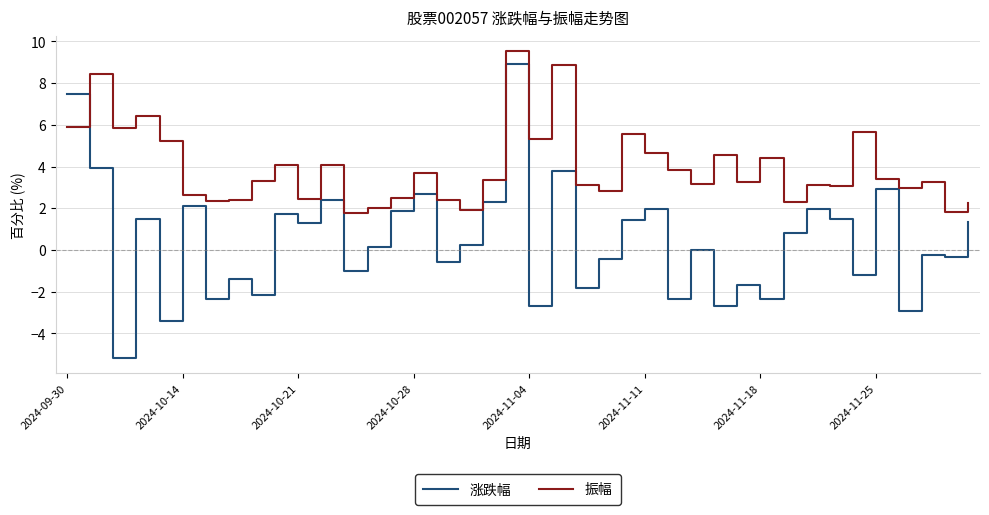

Which series has the largest total across all categories?

振幅